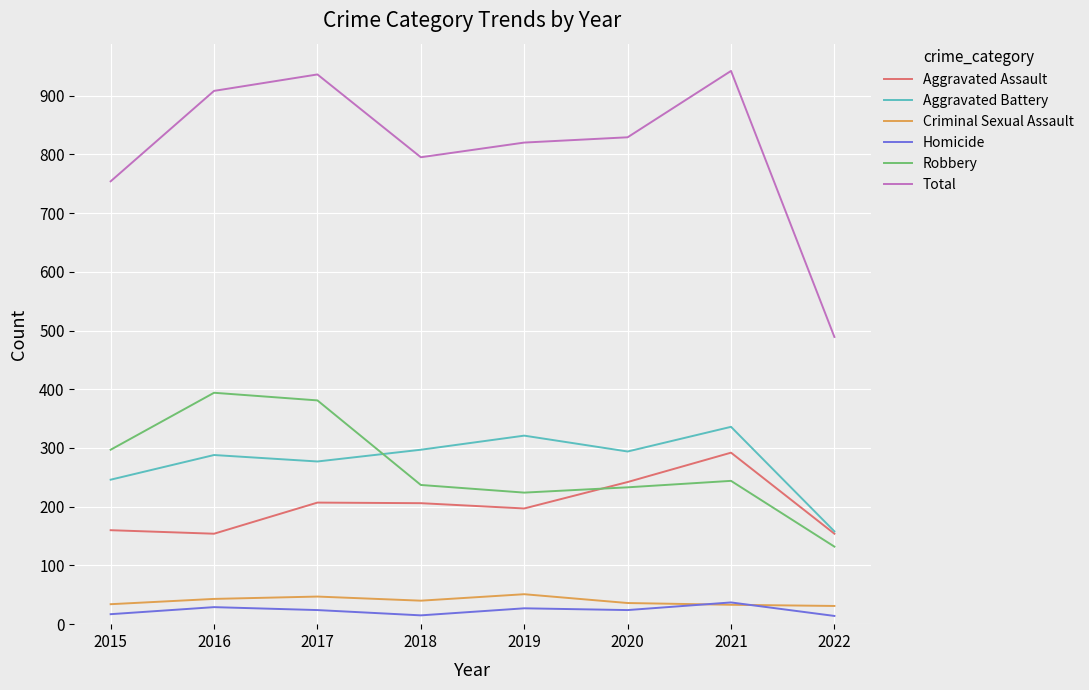

What are all the series names shown in the legend?

Aggravated Assault, Aggravated Battery, Criminal Sexual Assault, Homicide, Robbery, Total